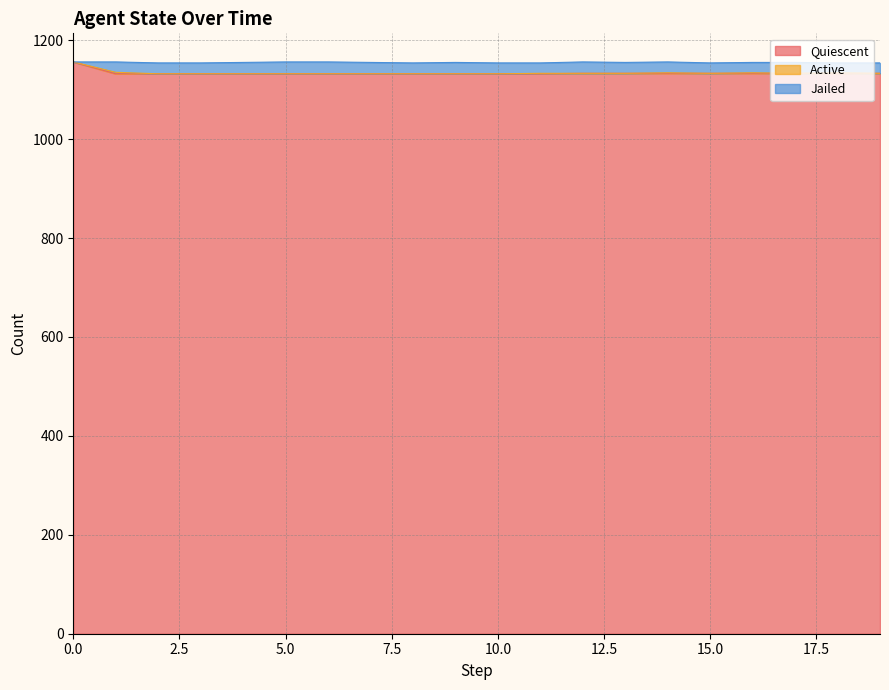

True or false: Quiescent and Jailed cross at least once.

False